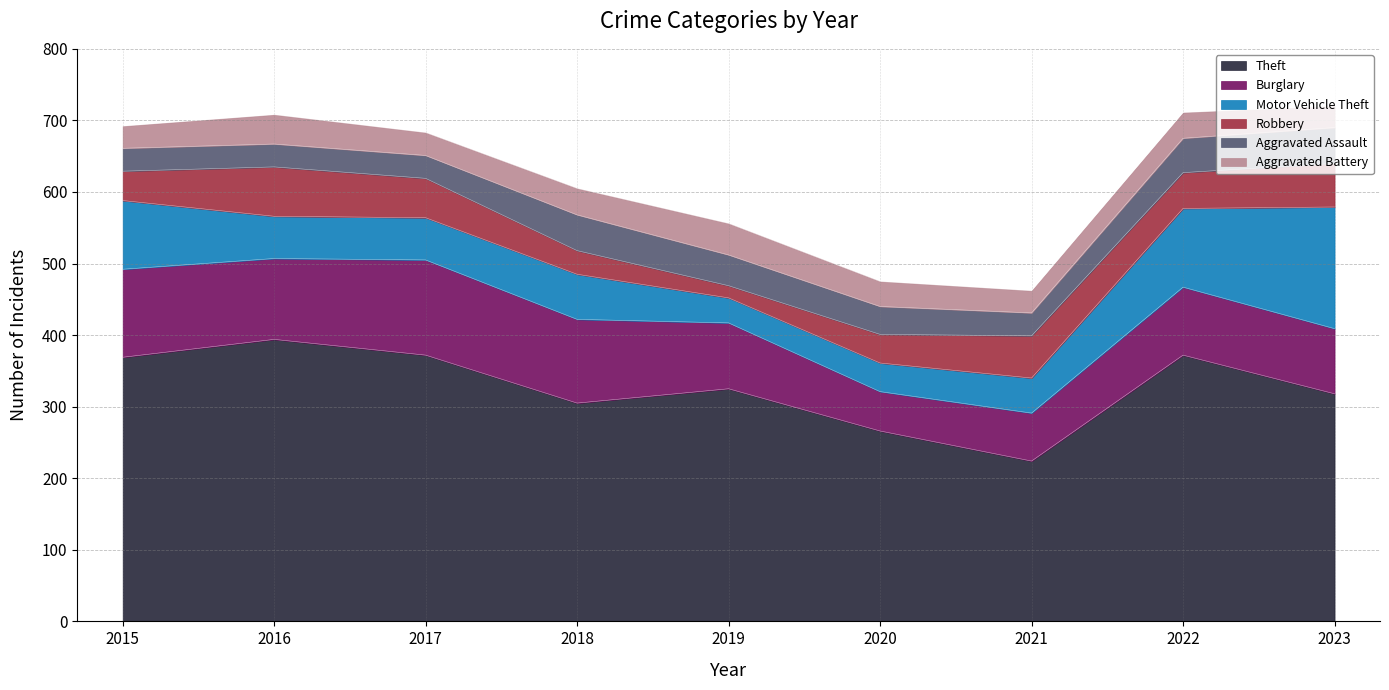

At how many categories does at least one series exceed 193?

9